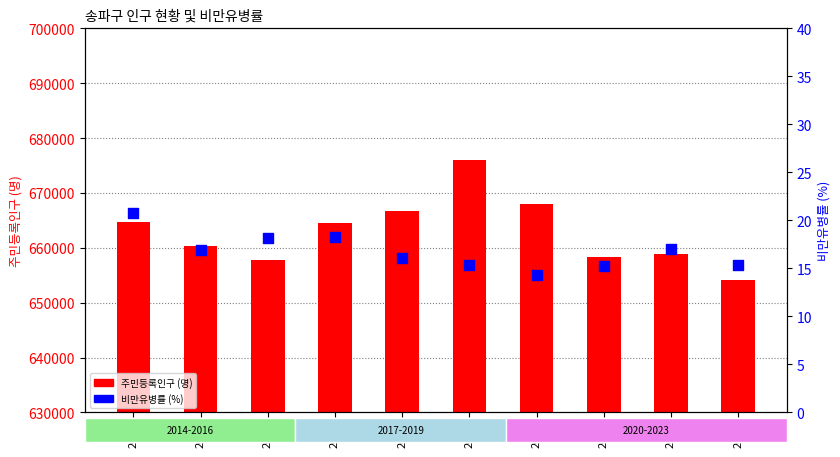

What are all the series names shown in the legend?

주민등록인구 (명), 비만유병률 (%)